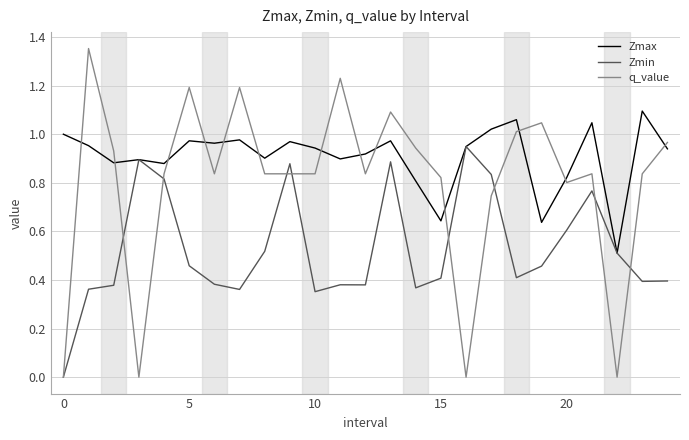

Rank the series by their average value, from lowest to highest.

Zmin, q_value, Zmax